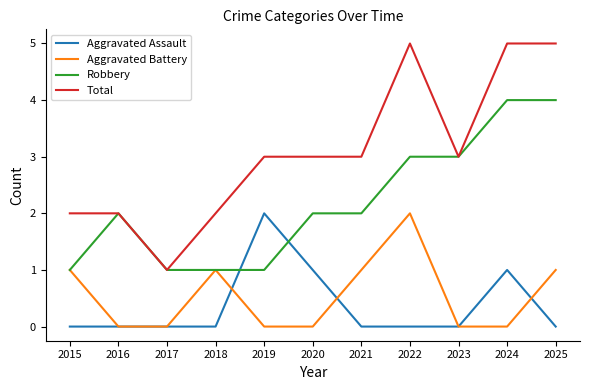

What is the maximum value shown in the chart?

5